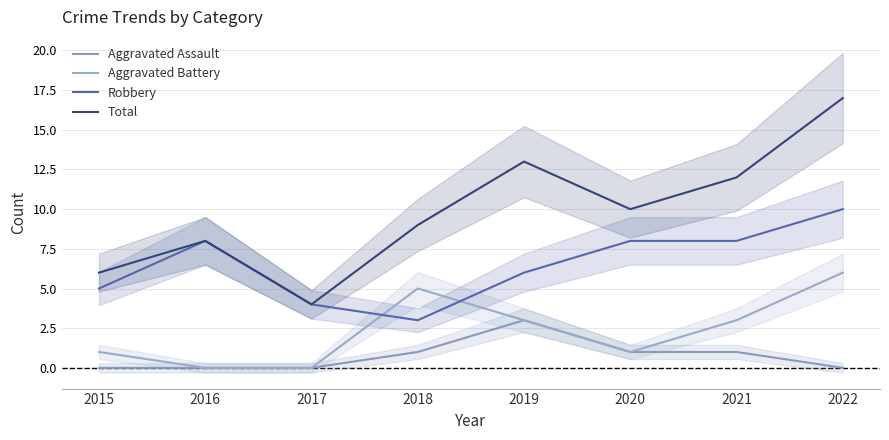

Reading left to right, extract all data points from this chart.

Aggravated Assault: 2015=0	2016=0	2017=0	2018=1	2019=3	2020=1	2021=1	2022=0
Aggravated Battery: 2015=1	2016=0	2017=0	2018=5	2019=3	2020=1	2021=3	2022=6
Robbery: 2015=5	2016=8	2017=4	2018=3	2019=6	2020=8	2021=8	2022=10
Total: 2015=6	2016=8	2017=4	2018=9	2019=13	2020=10	2021=12	2022=17